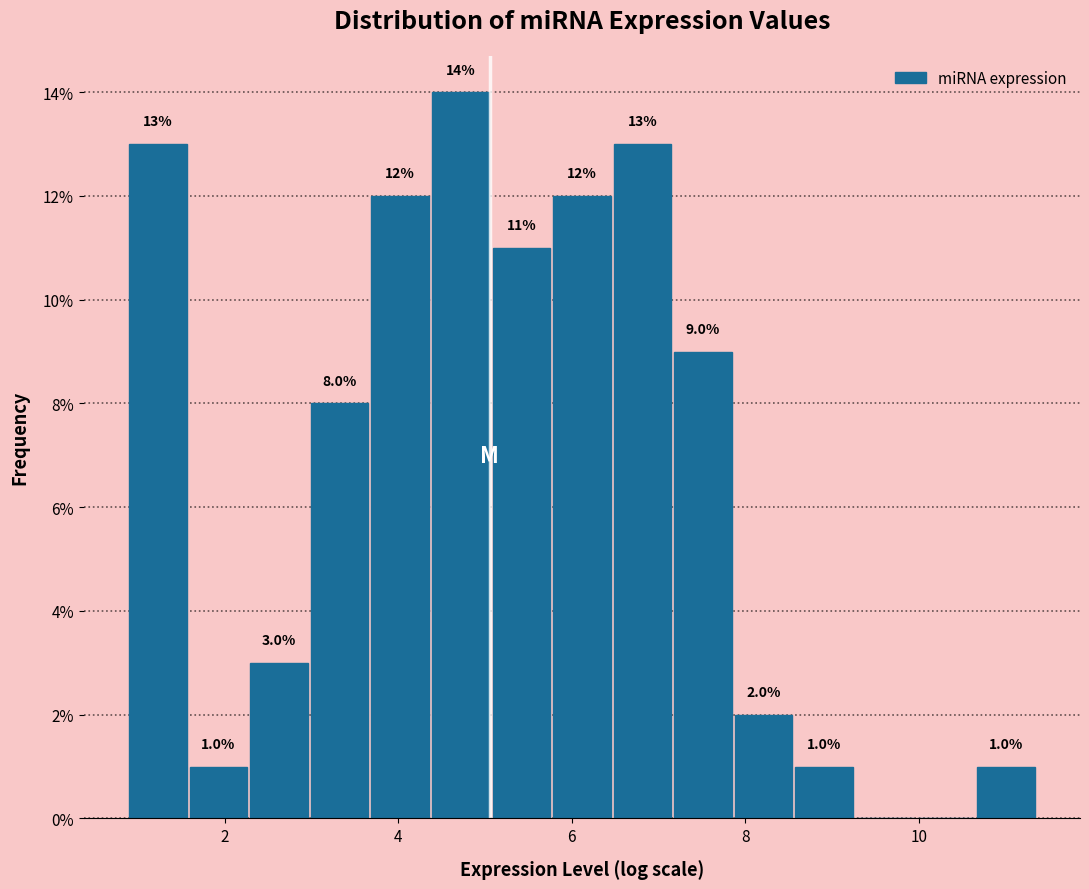

Read against the x-axis, roughly where is the centre of the tallest bar?

4.8